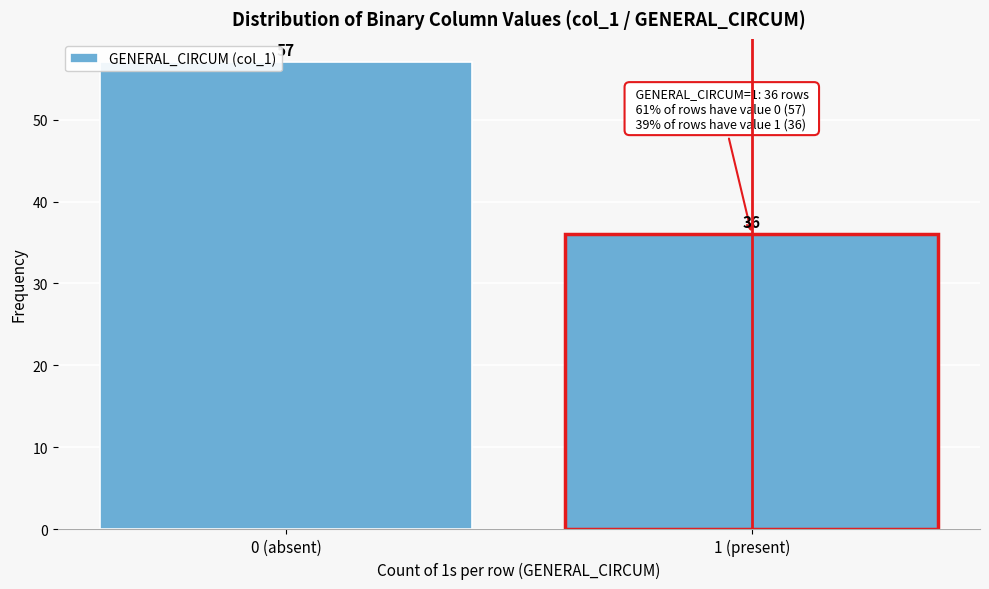

Reading left to right, extract all data points from this chart.

0 (absent)=57	1 (present)=36